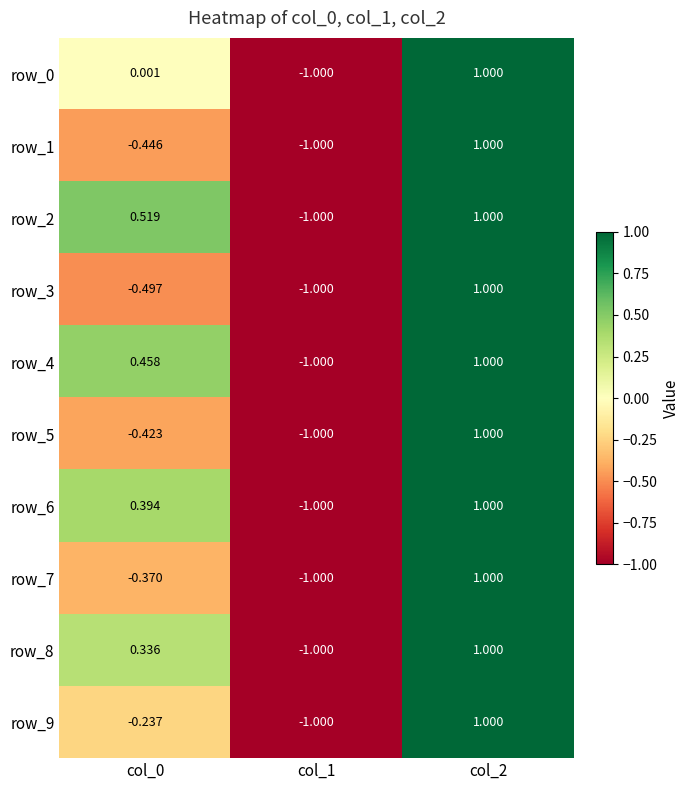

The value of row_0 at col_2 is 0.6. True or false?

False